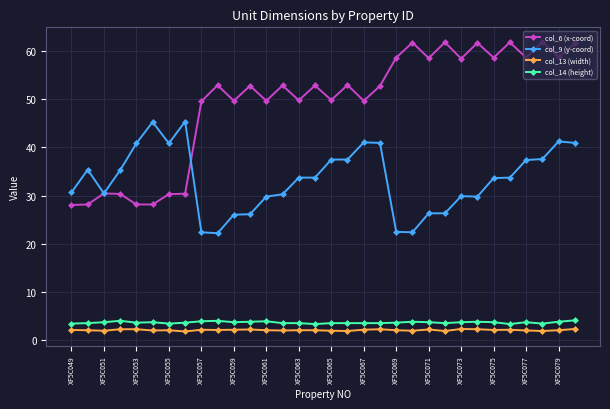

What is the sum of all col_14 (height) values?

118.3